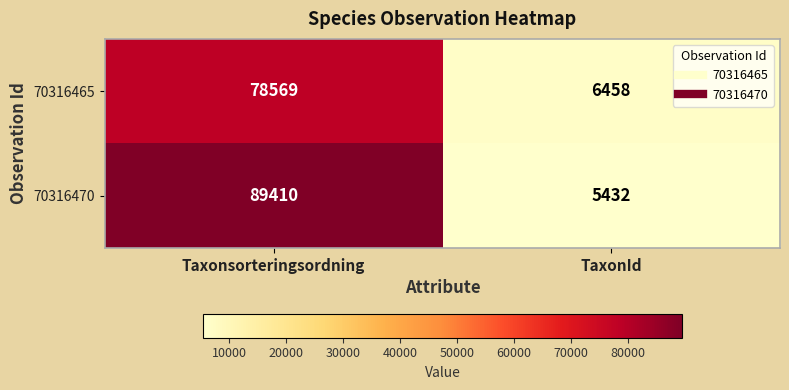

At which category does the chart reach its peak across all series?

Taxonsorteringsordning